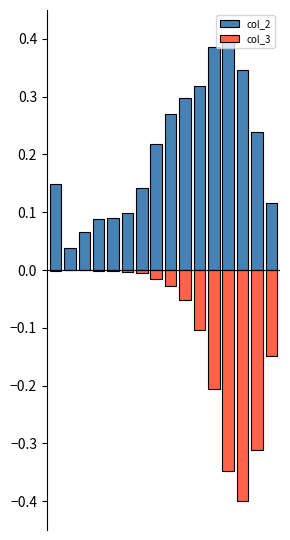

How many bars are there in each group?

2